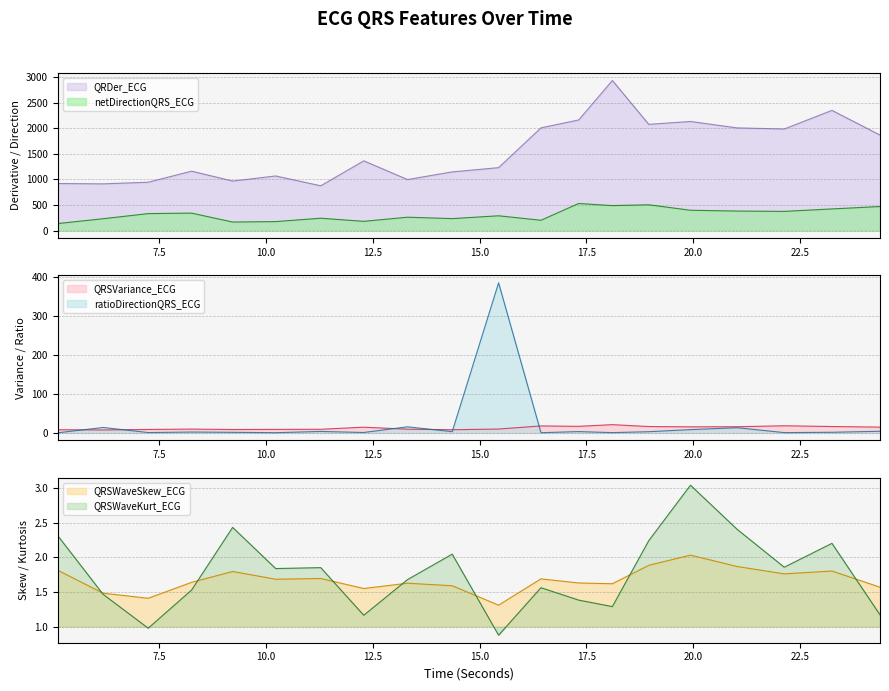

What is the label of the 7th point from the right?

18.109375